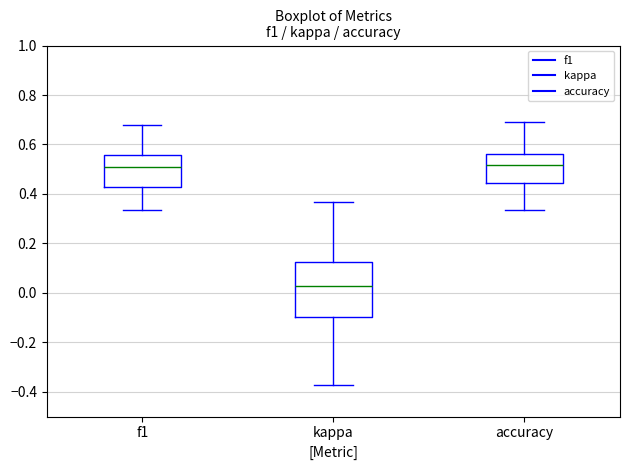

Which box is the tallest, from its lower edge to its upper edge?

kappa